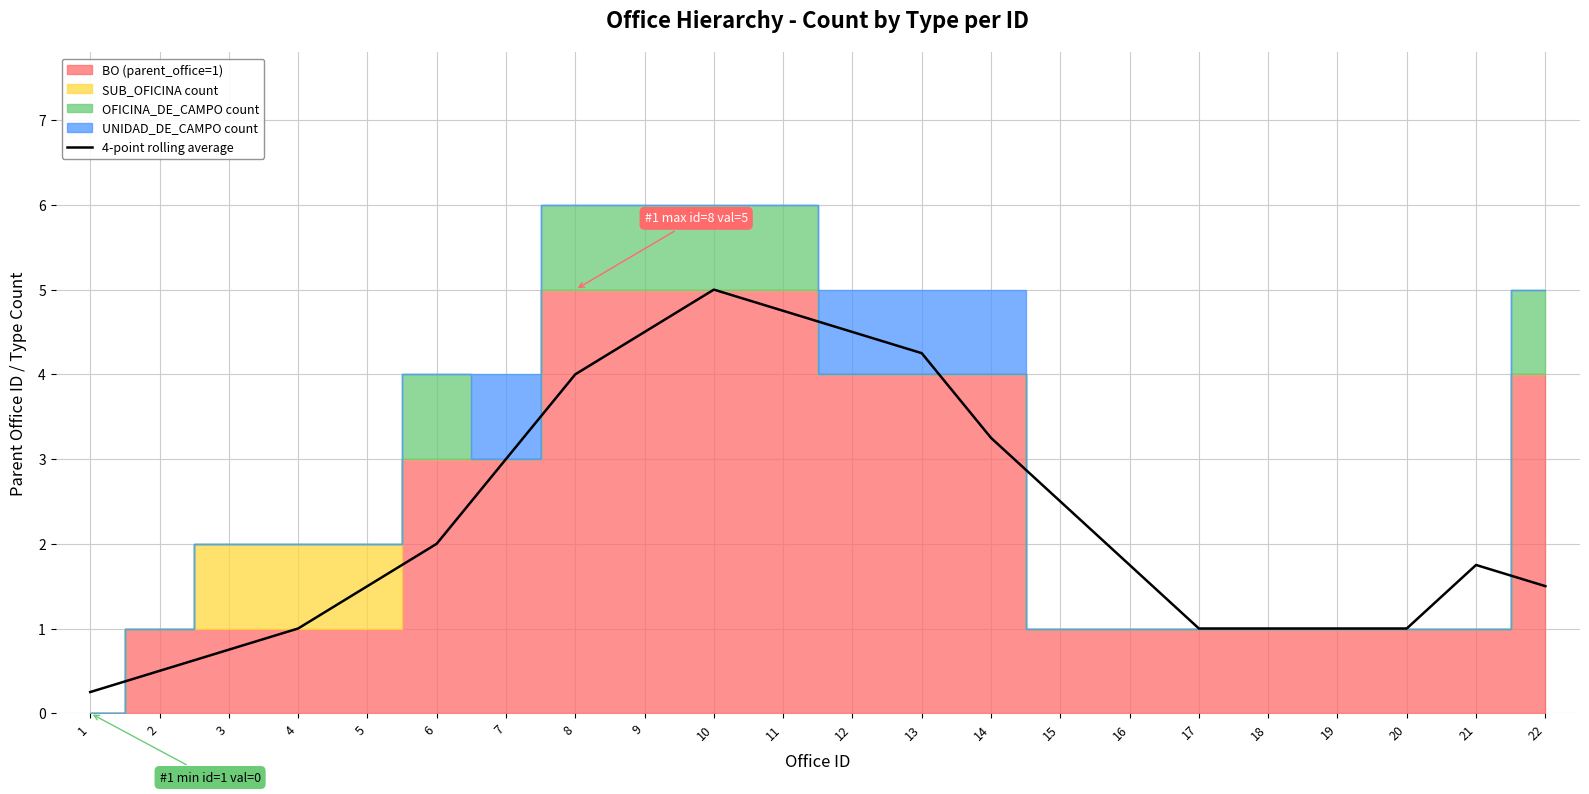

At which category does the chart reach its minimum across all series?

1